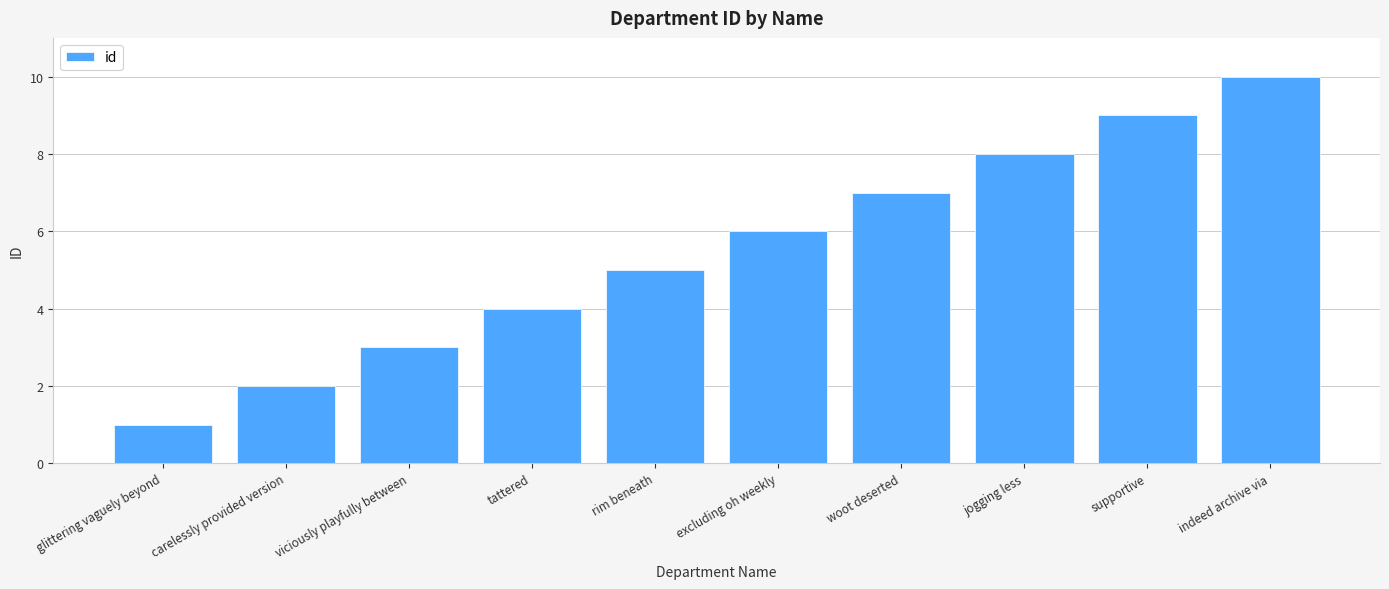

What is the change in value from woot deserted to indeed archive via?

+3